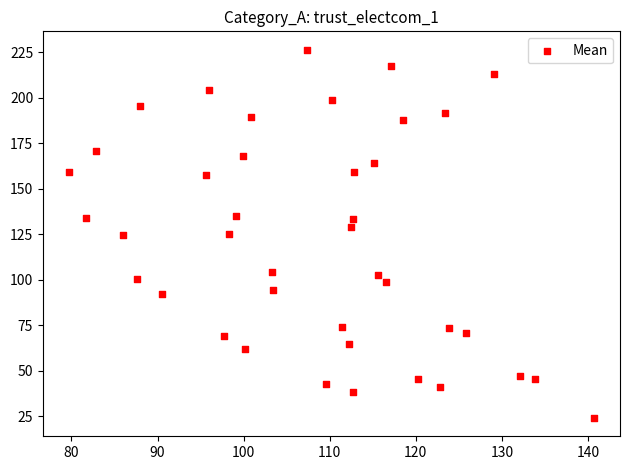

What is the range of Y values (max minus min)?

202.4